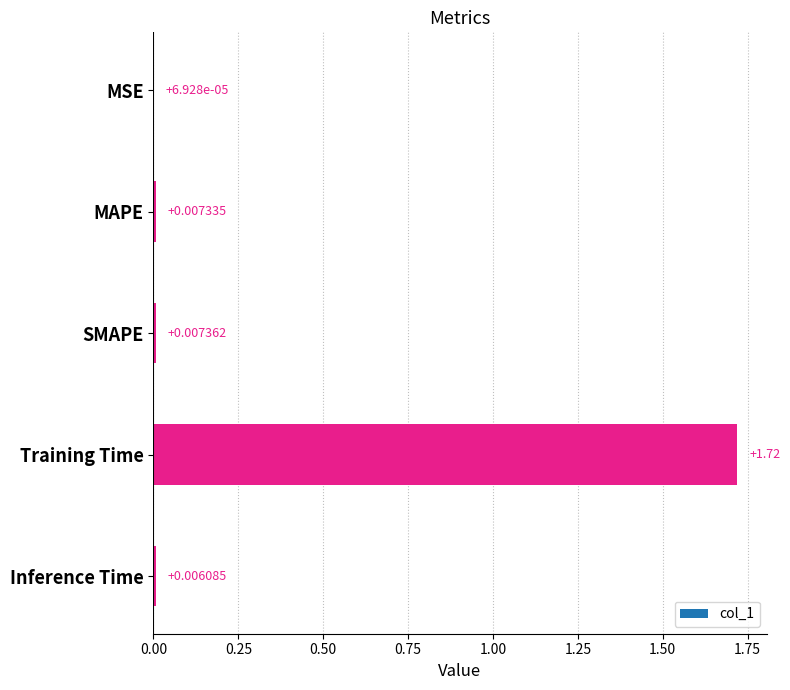

Between SMAPE and MSE, which is larger?

SMAPE